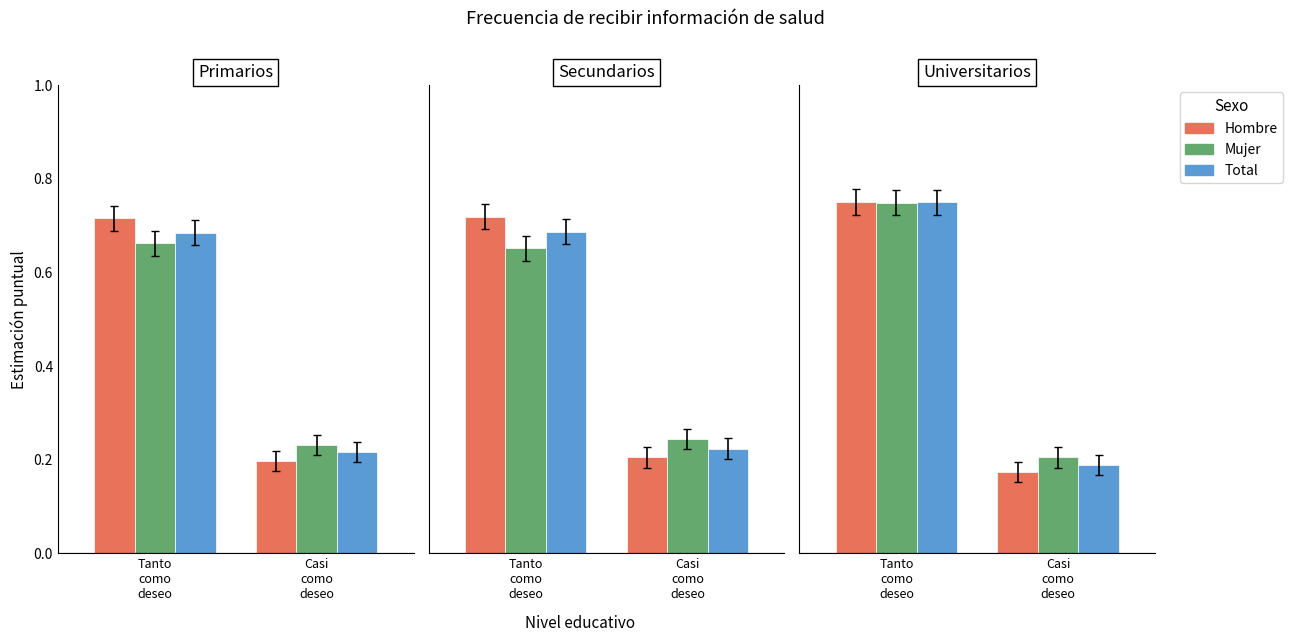

Rank the series at Casi
como
deseo from lowest to highest value.

Hombre, Total, Mujer